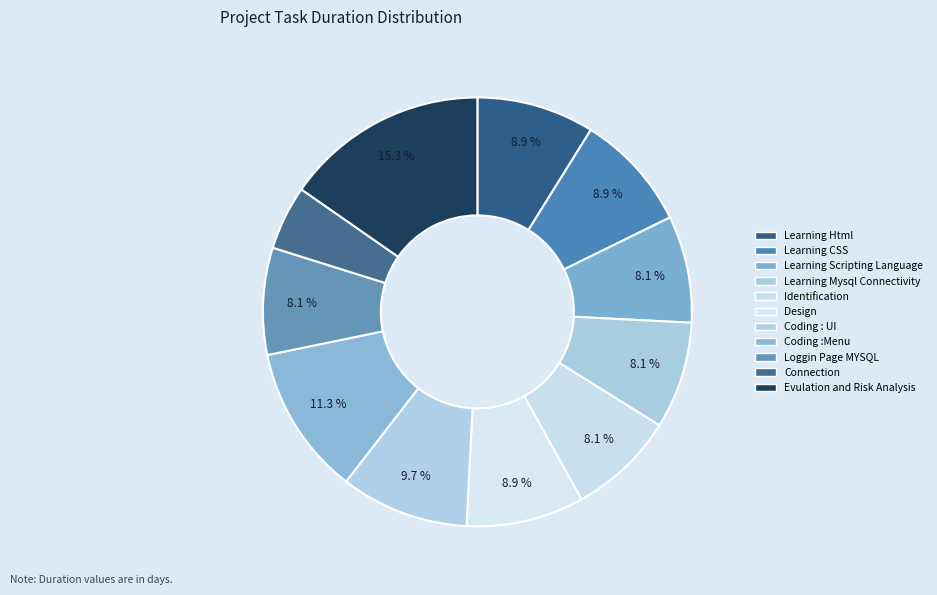

Which slice is the smallest?

Connection